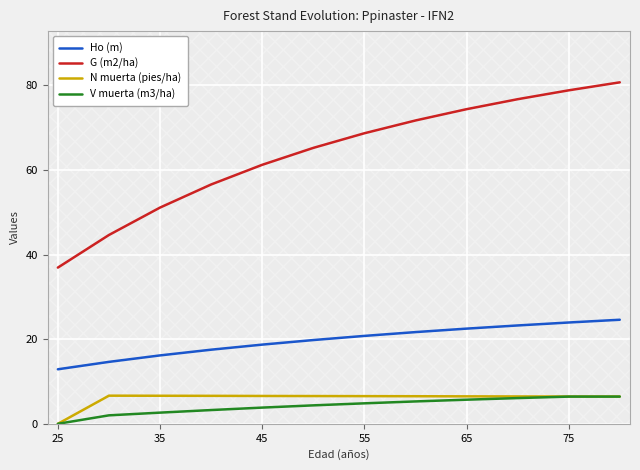

Is it true that N muerta (pies/ha) equals 6.6 at 35?

True